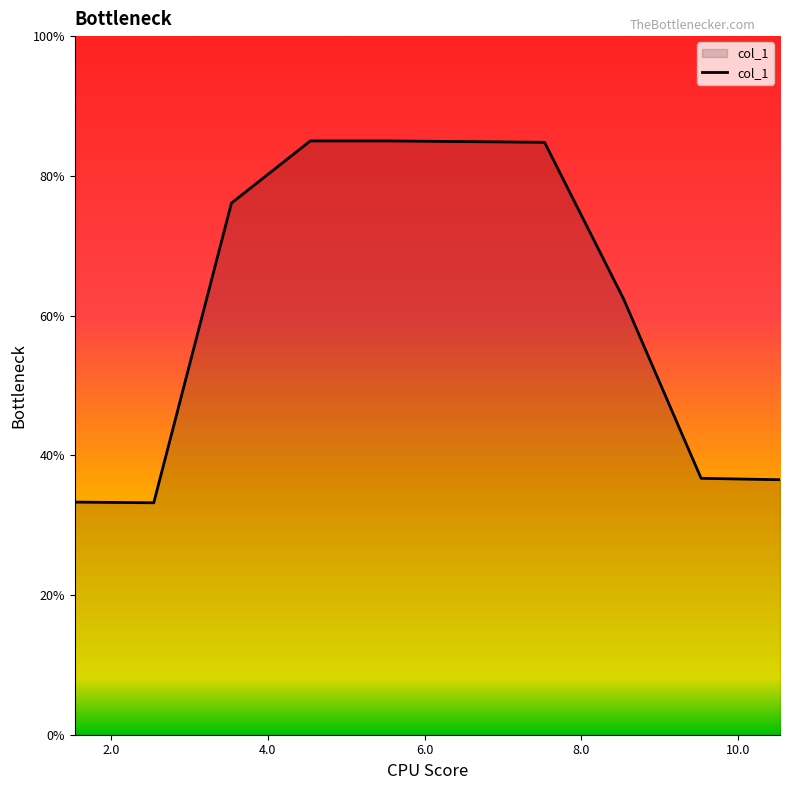

Does the chart display data point markers on the line(s)?

No